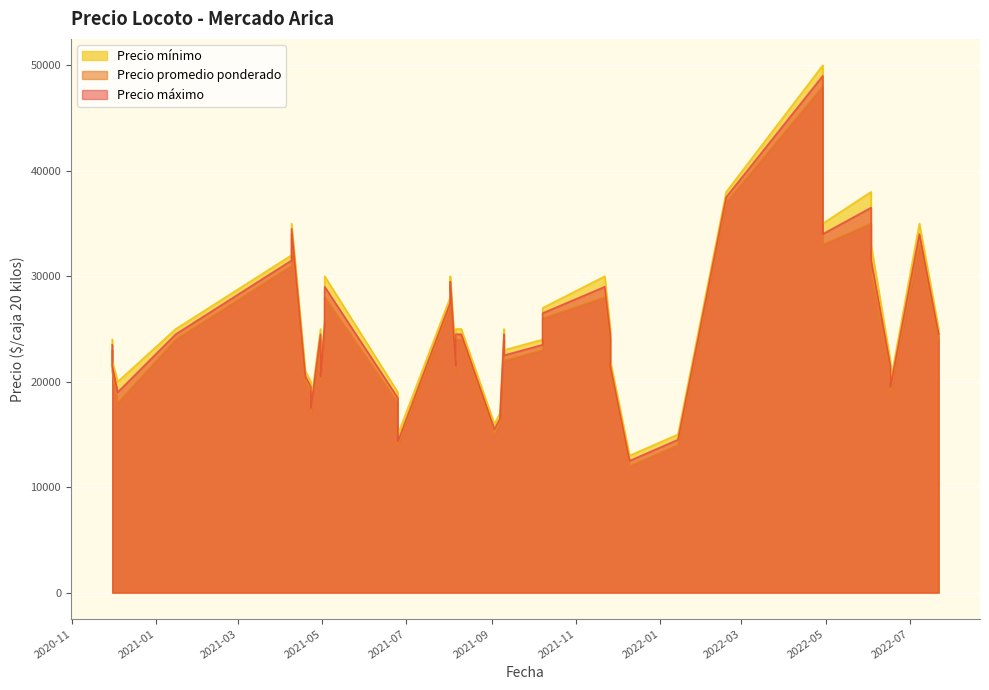

True or false: Precio minimo and Precio maximo cross at least once.

False